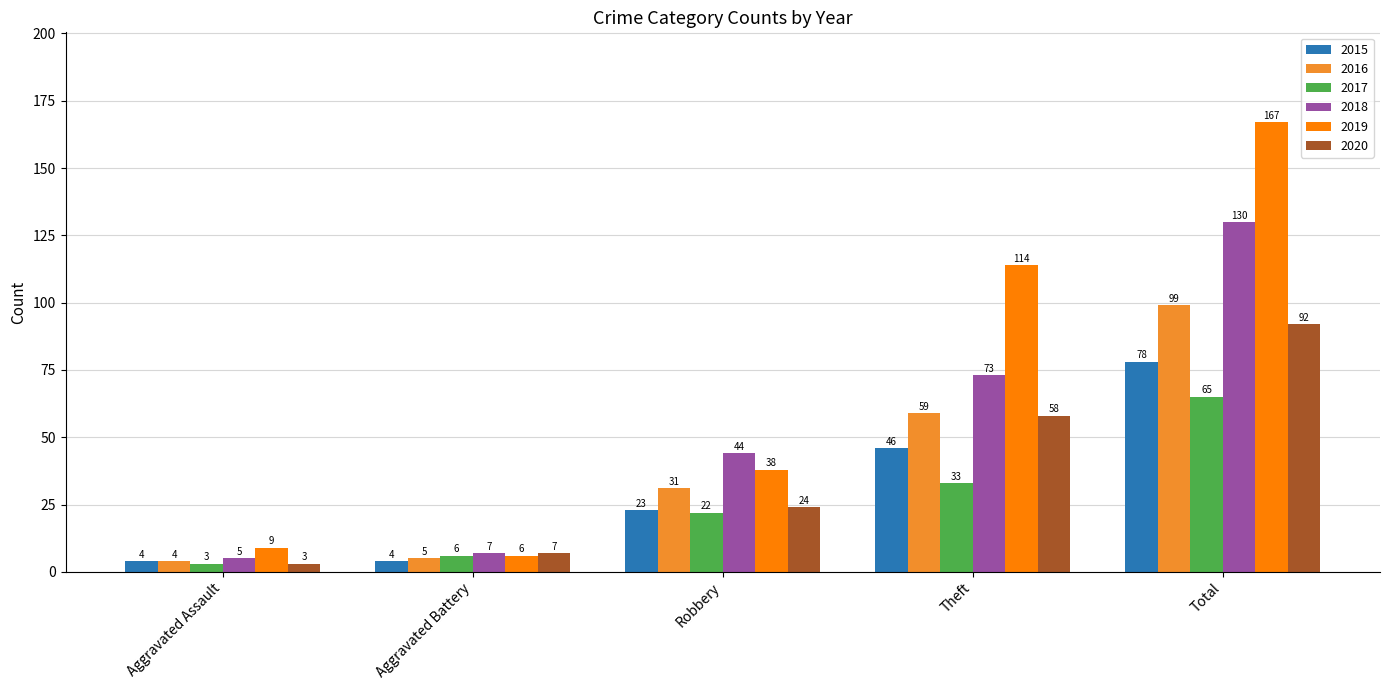

At which category does the chart reach its peak across all series?

Total